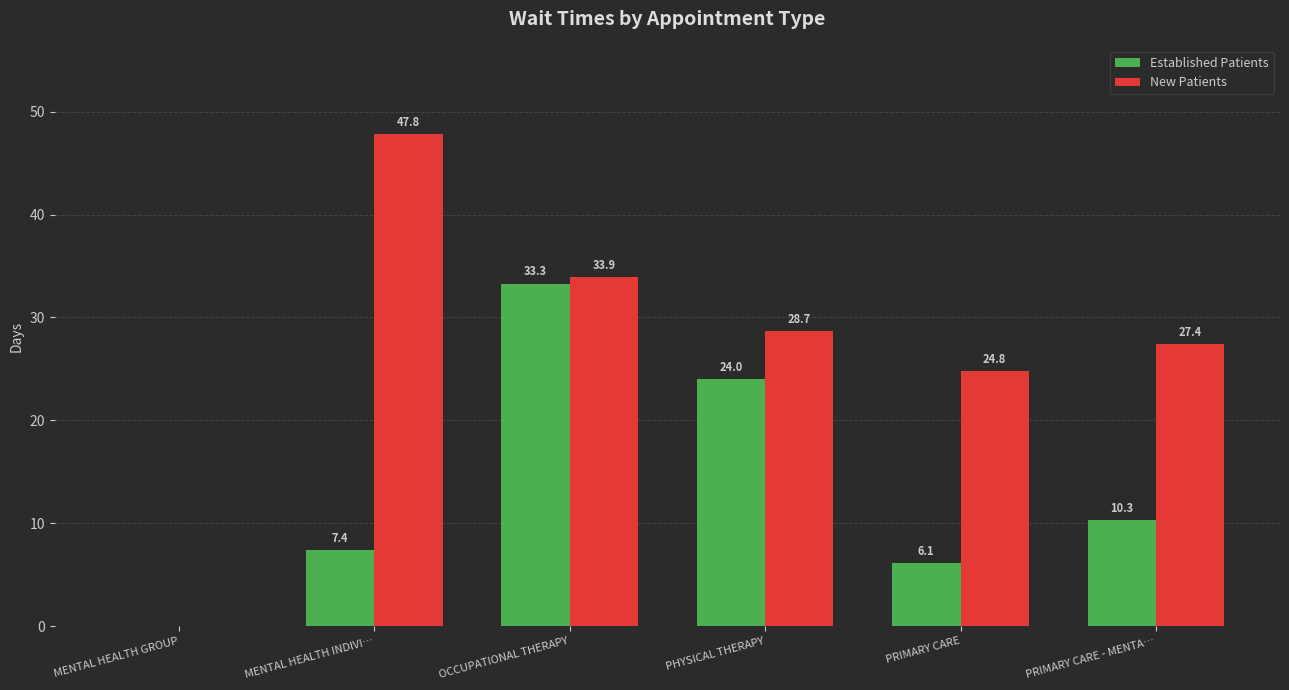

Between MENTAL HEALTH GROUP and PRIMARY CARE, which series saw the biggest shift?

New Patients